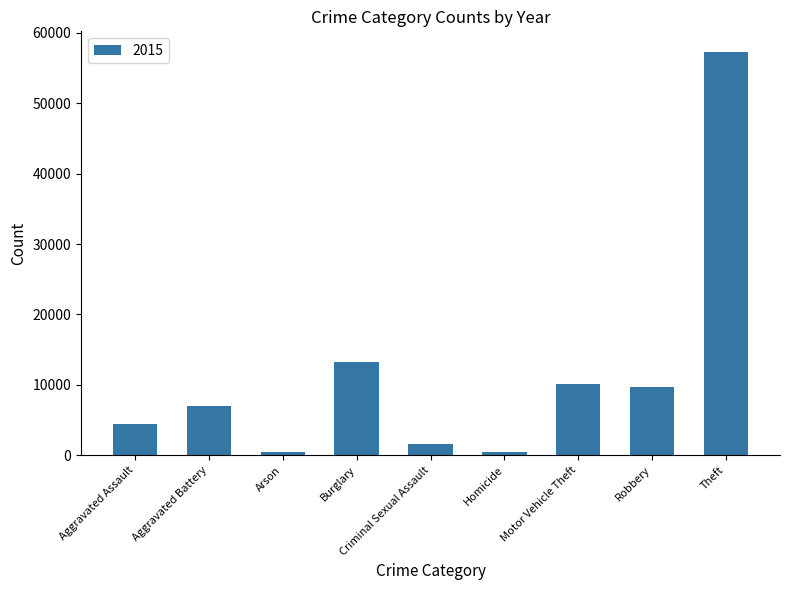

Between Aggravated Assault and Robbery, which is larger?

Robbery